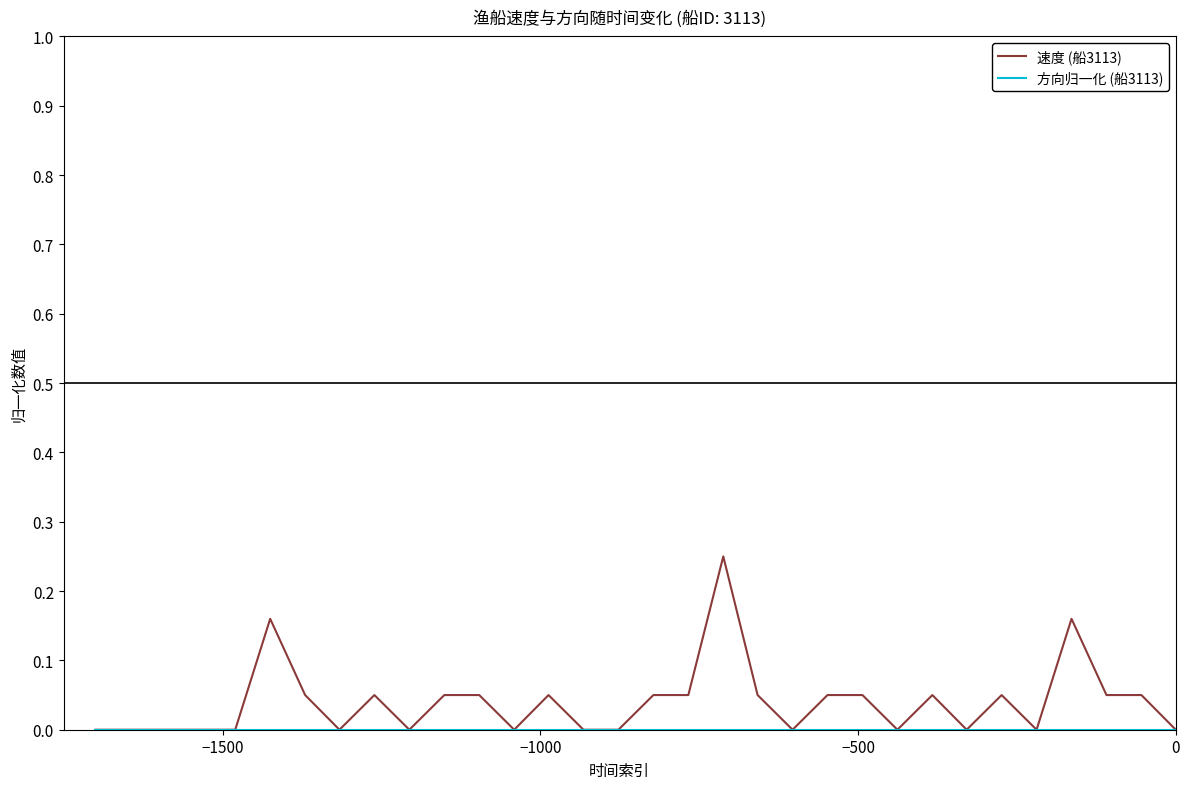

True or false: 速度 (船3113) and 方向归一化 (船3113) cross at least once.

False